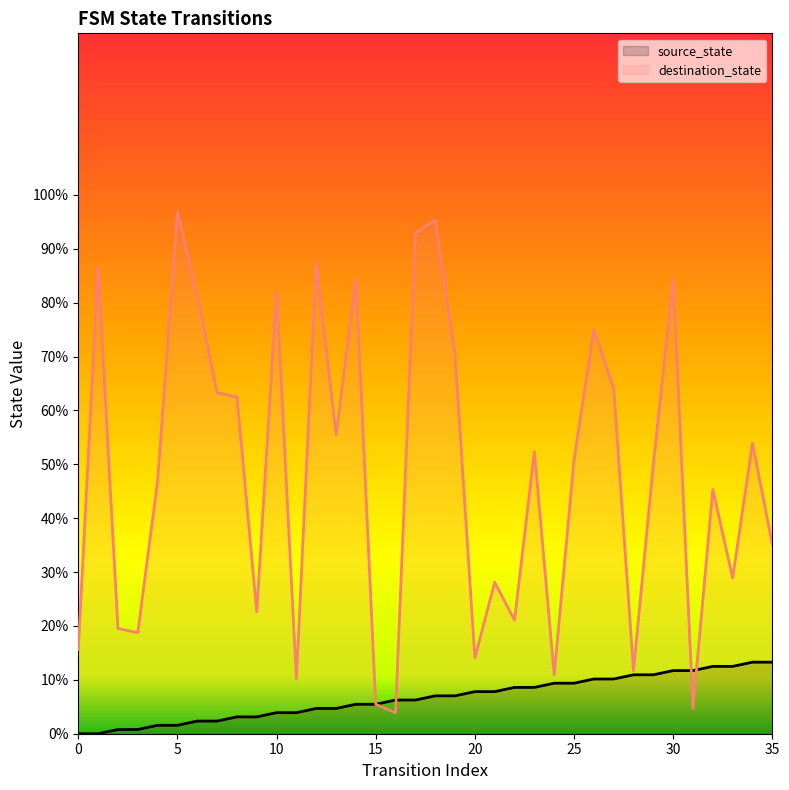

Is the value of destination_state at 22 greater than the value of source_state at 29?

Yes